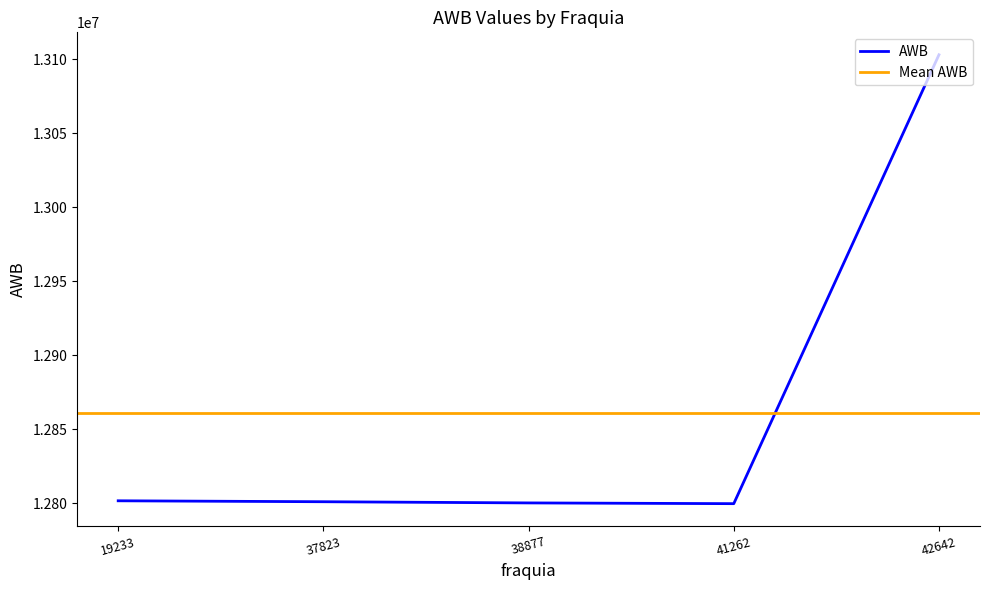

At which category does the chart reach its peak across all series?

42642